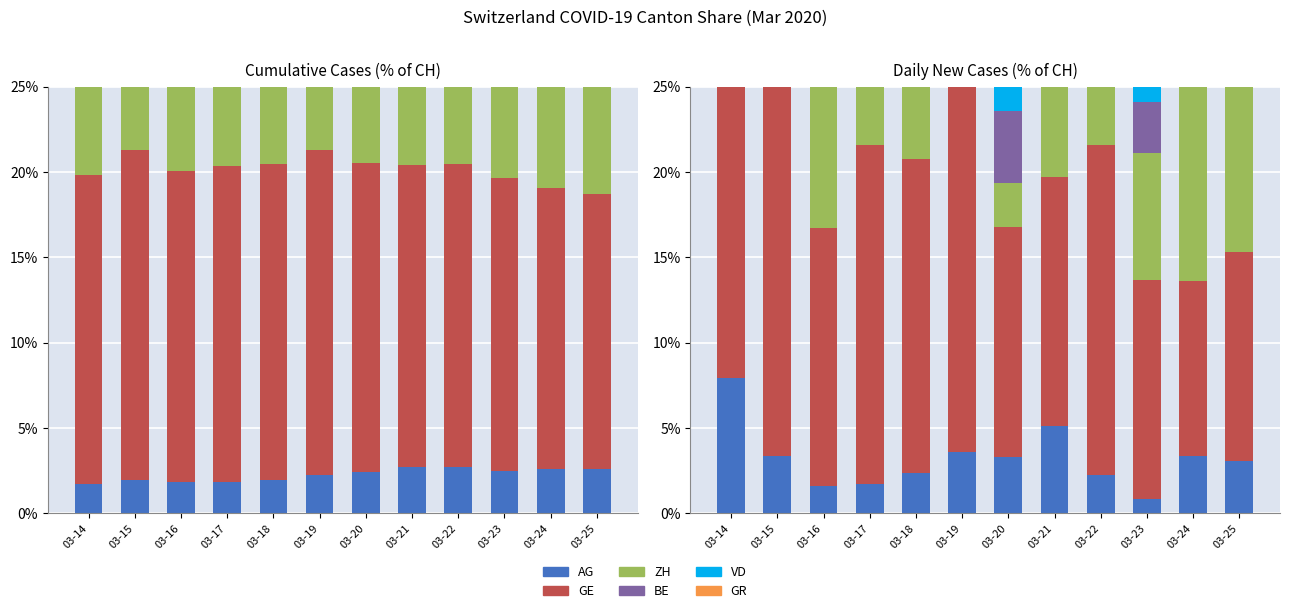

How many data points in AG are less than 3?

5